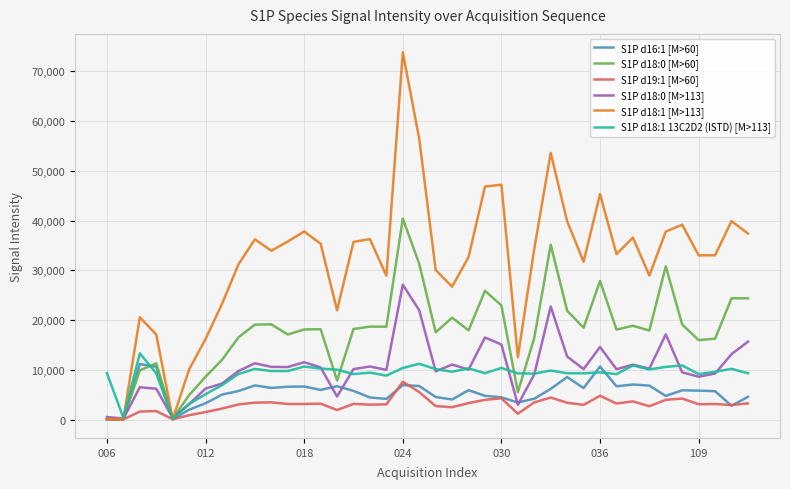

Which series has the largest range (max minus min)?

S1P d18:1 [M>113]